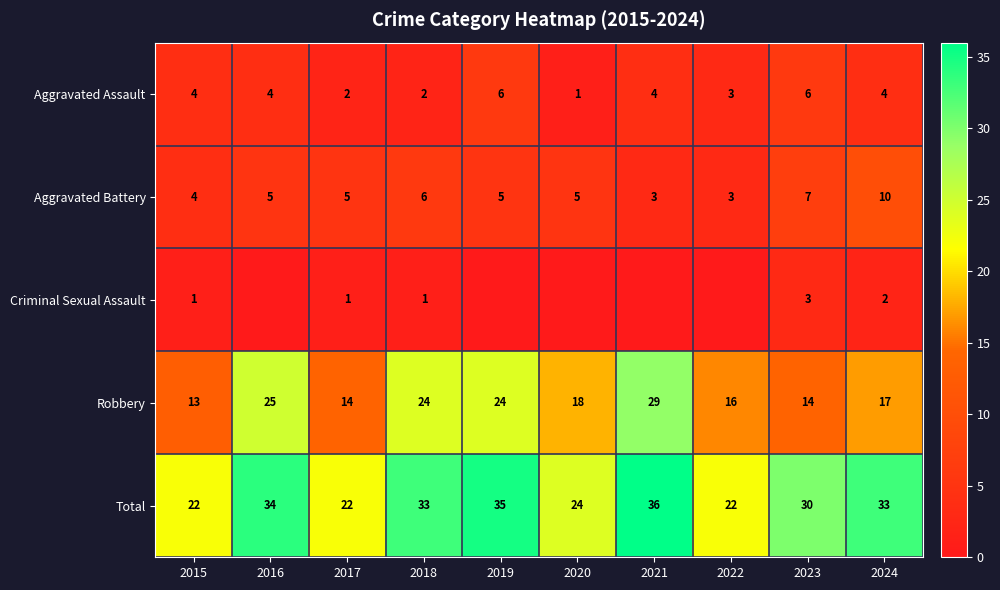

How many data points in Robbery are less than 18?

5